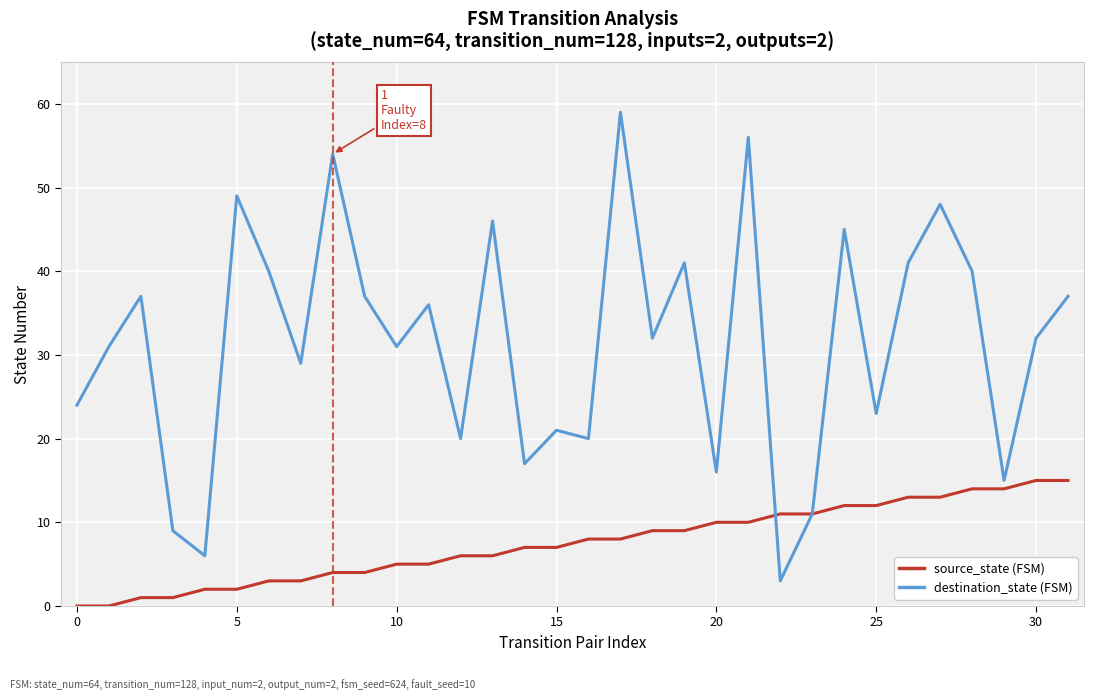

What is the greatest value displayed?

59